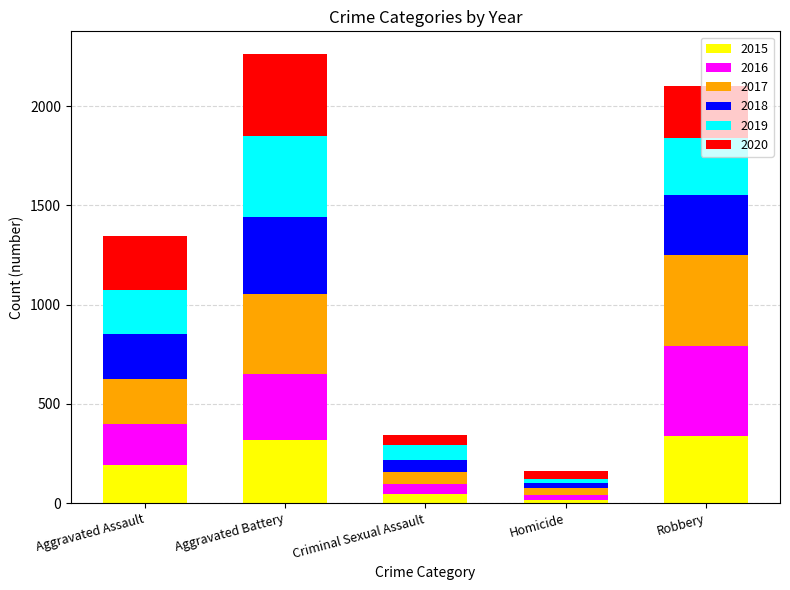

What is the total value across all series at Aggravated Battery?

2264